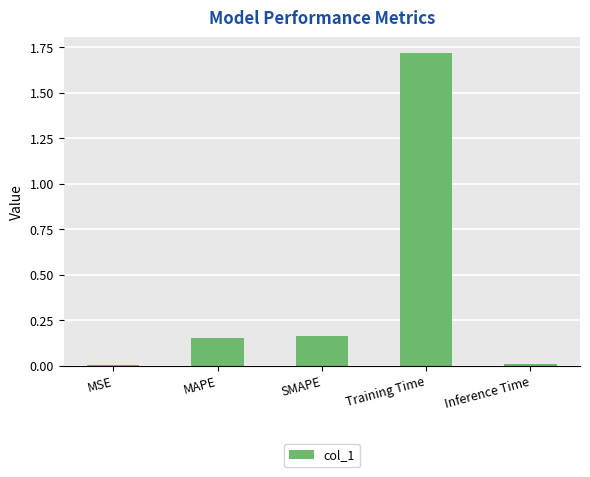

What is the sum of all values?

2.0